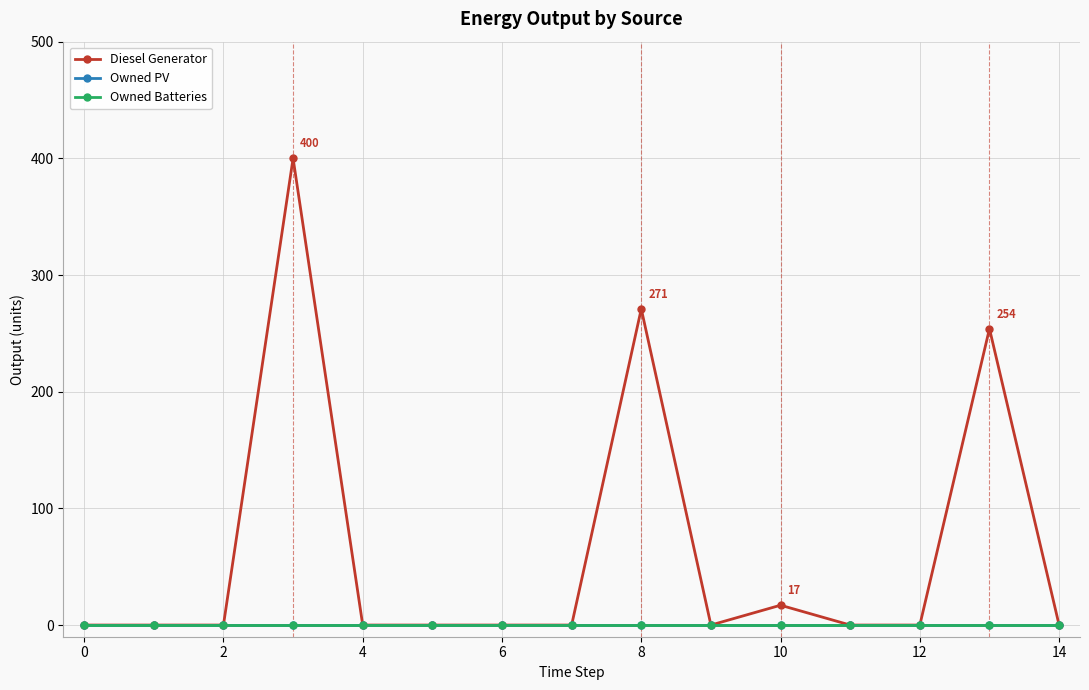

Reading left to right, transcribe all the data shown in this chart.

Diesel Generator: 0	0	0	400	0	0	0	0	271	0	17	0	0	254	0
Owned PV: 0	0	0	0	0	0	0	0	0	0	0	0	0	0	0
Owned Batteries: 0	0	0	0	0	0	0	0	0	0	0	0	0	0	0